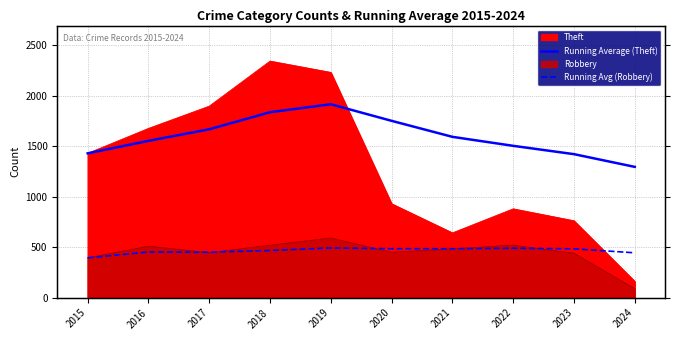

What is the approximate value of Running Average (Theft) at 2021?

1592.1